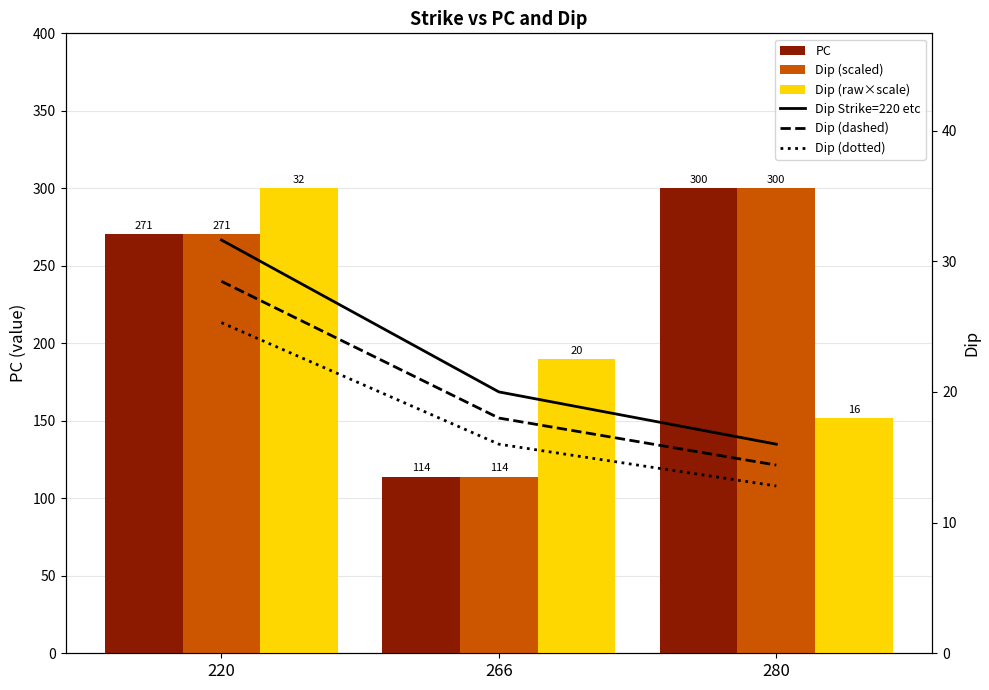

What is the sum of the PC values at 220 and 280?

570.8